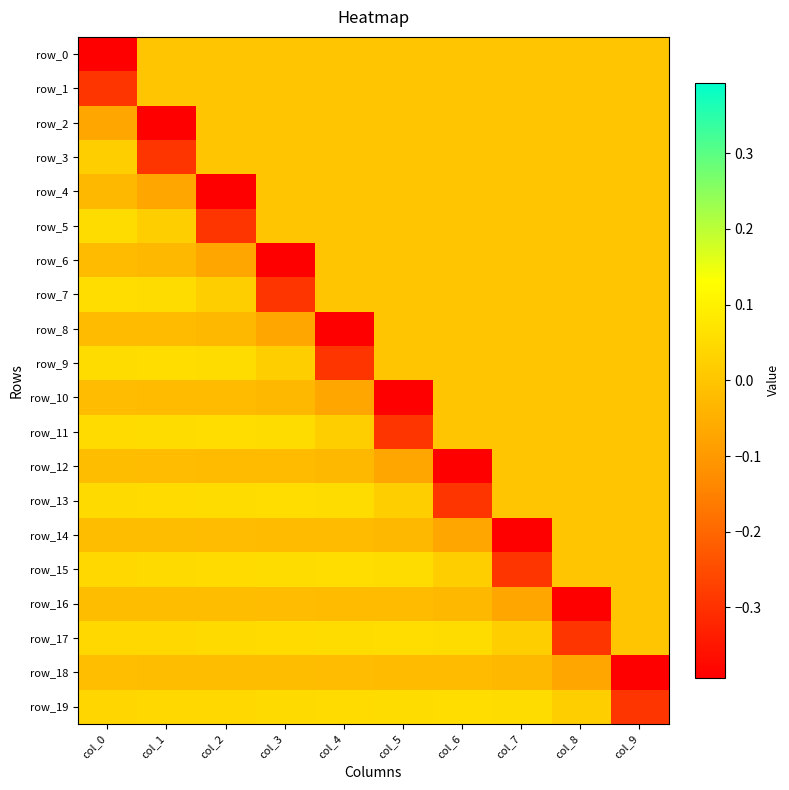

Which series changed the most between col_1 and col_8?

row_2